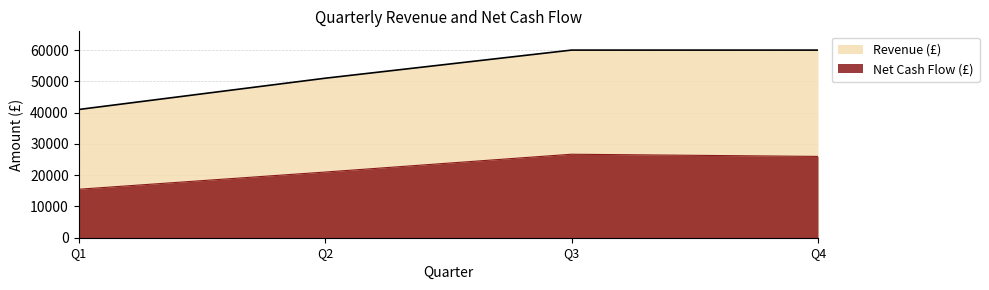

What is the maximum value shown in the chart?

60000